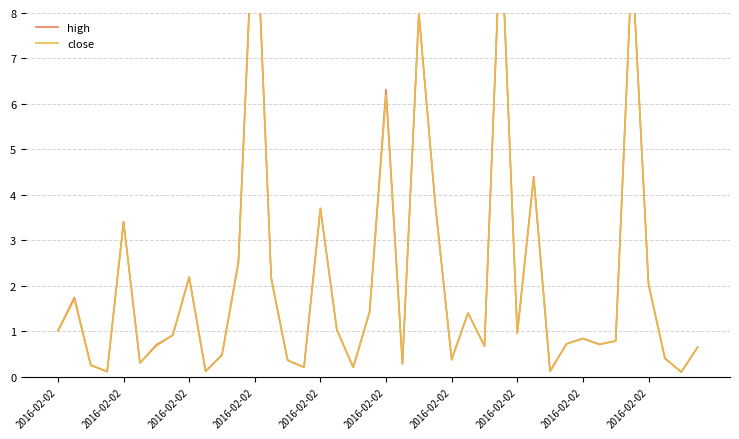

Which series has the largest total across all categories?

high